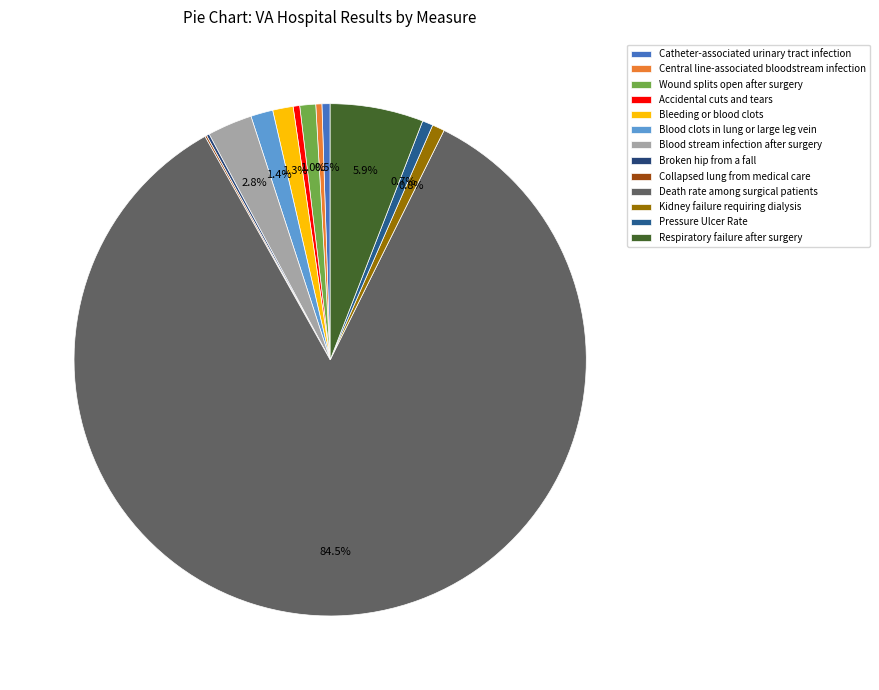

Which category has the smallest portion of the pie?

Collapsed lung from medical care